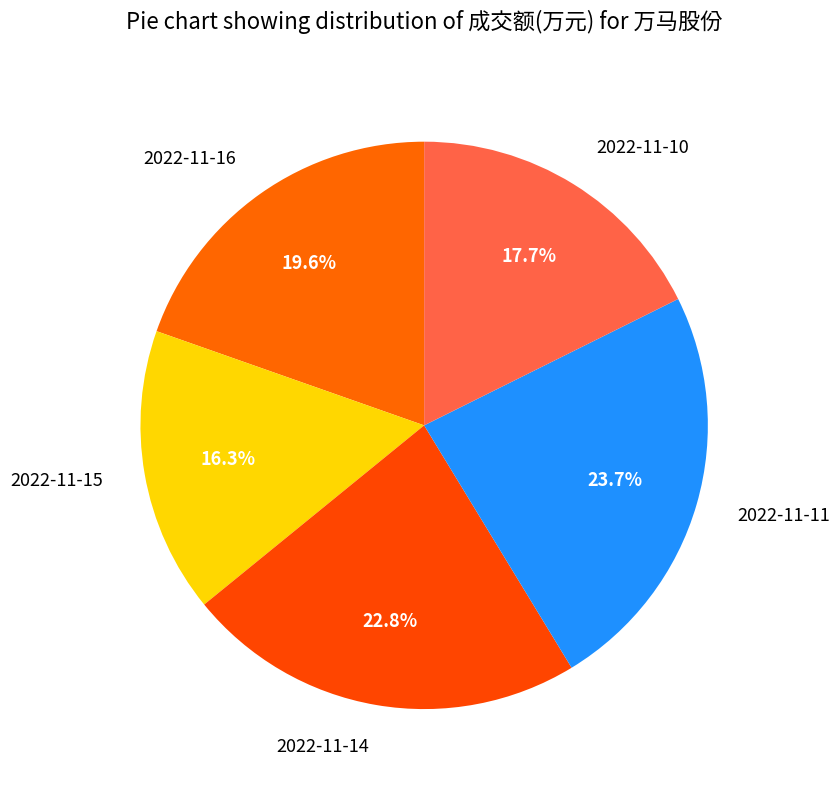

Is there any slice that represents more than half of the pie?

No